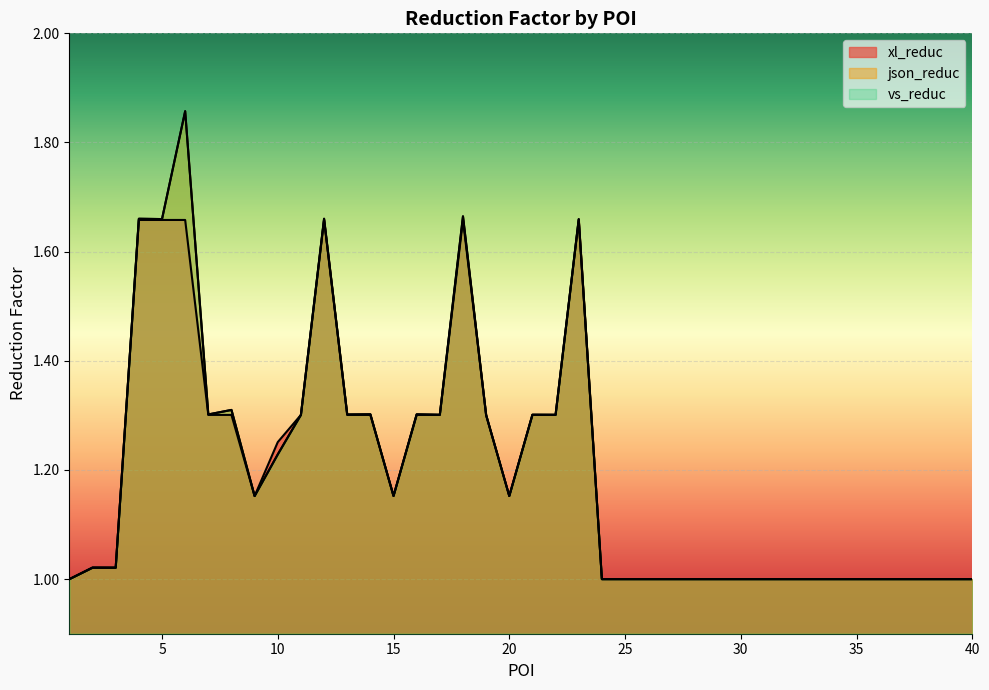

Which has a higher value, 40 or 24?

40